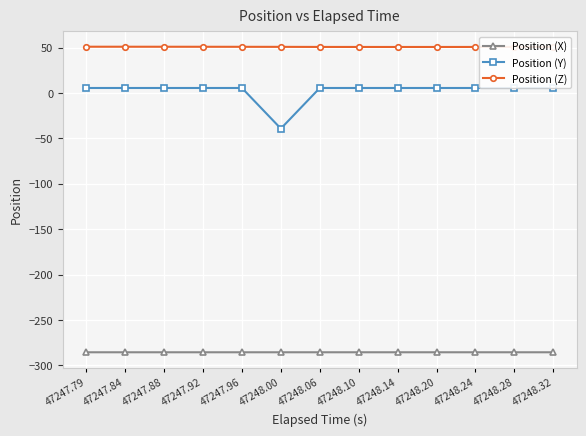

True or false: Position (Y) and Position (X) intersect in this chart.

False